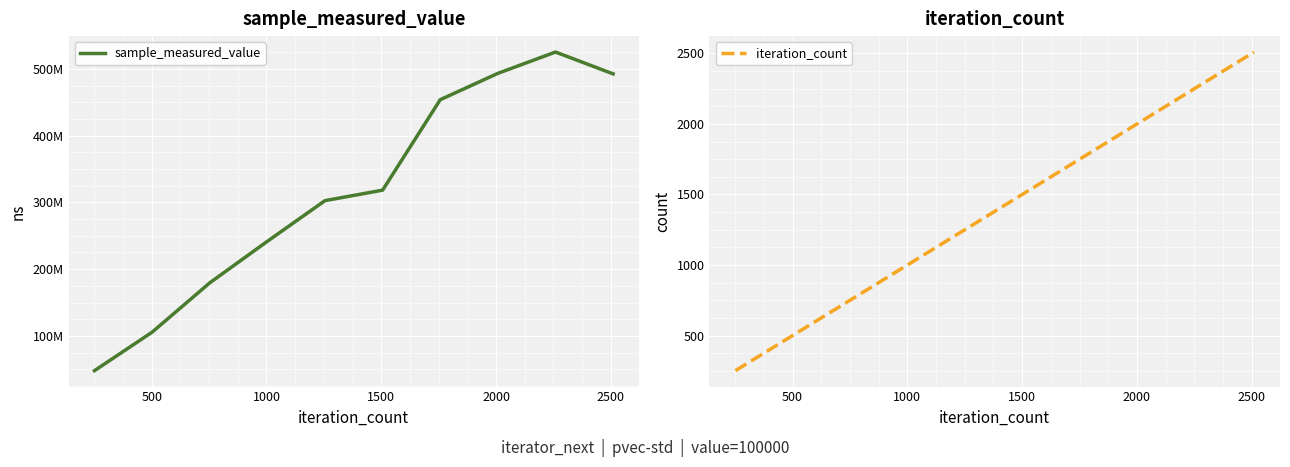

How many data points in sample_measured_value are above 318406573?

4